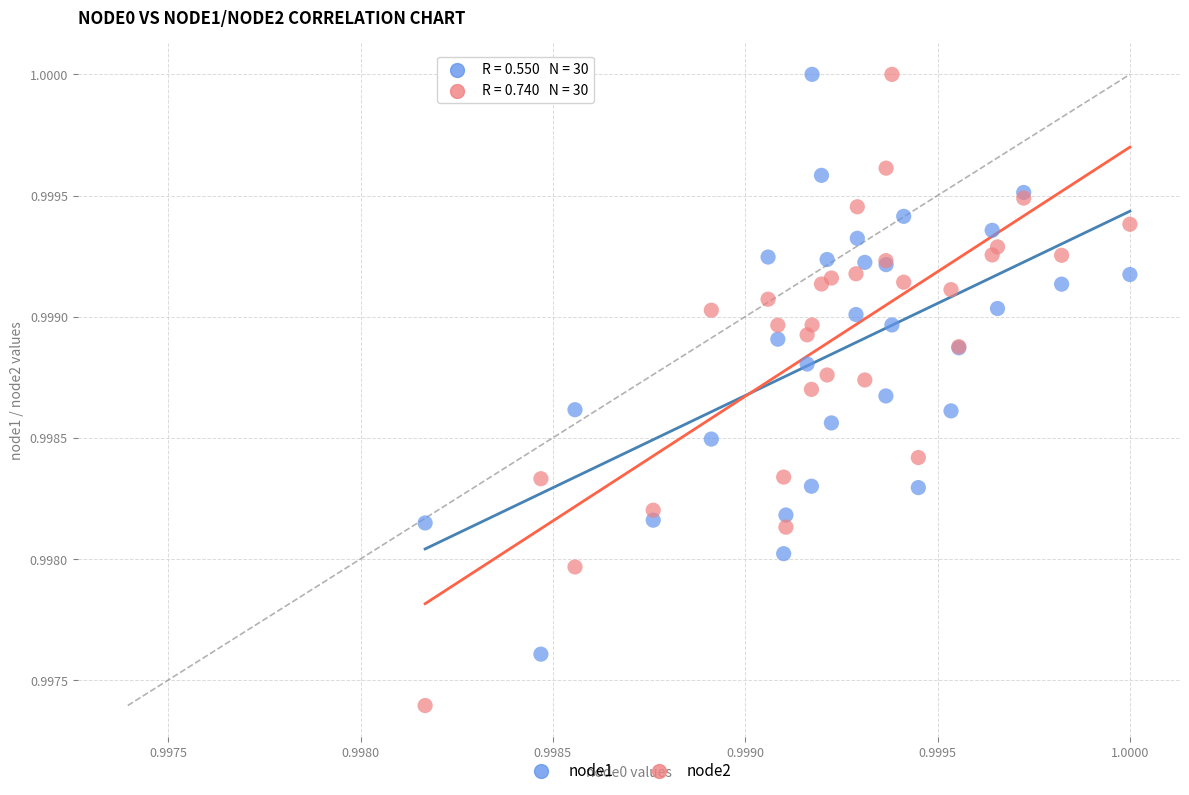

Which series contains the lowest Y value?

node2